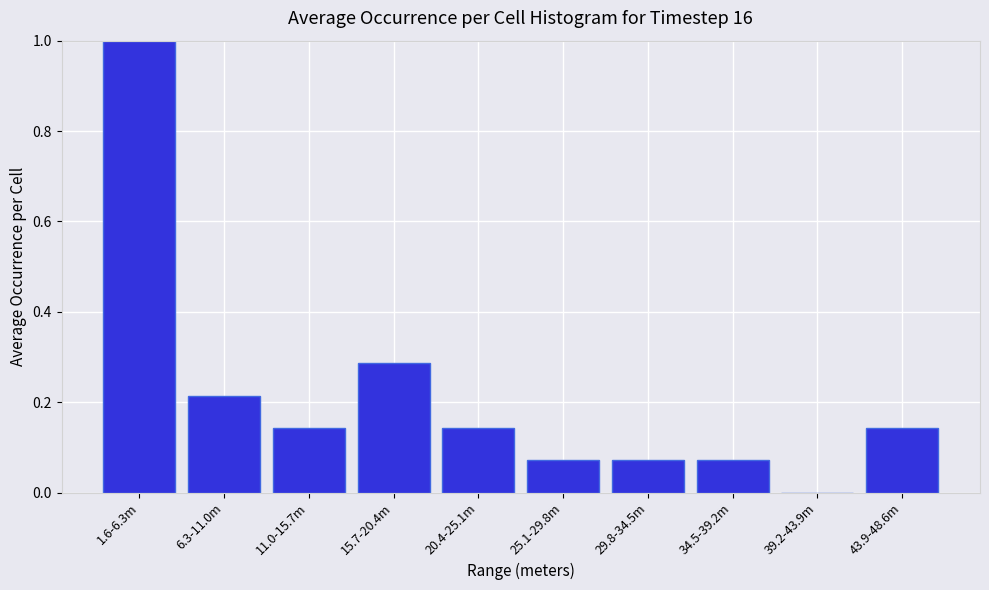

Which label corresponds to the largest value in the chart?

1.6-6.3m